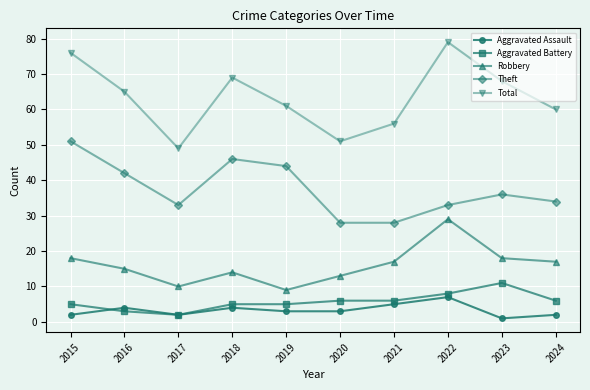

The Total series shows 51 at 2020. True or false?

True